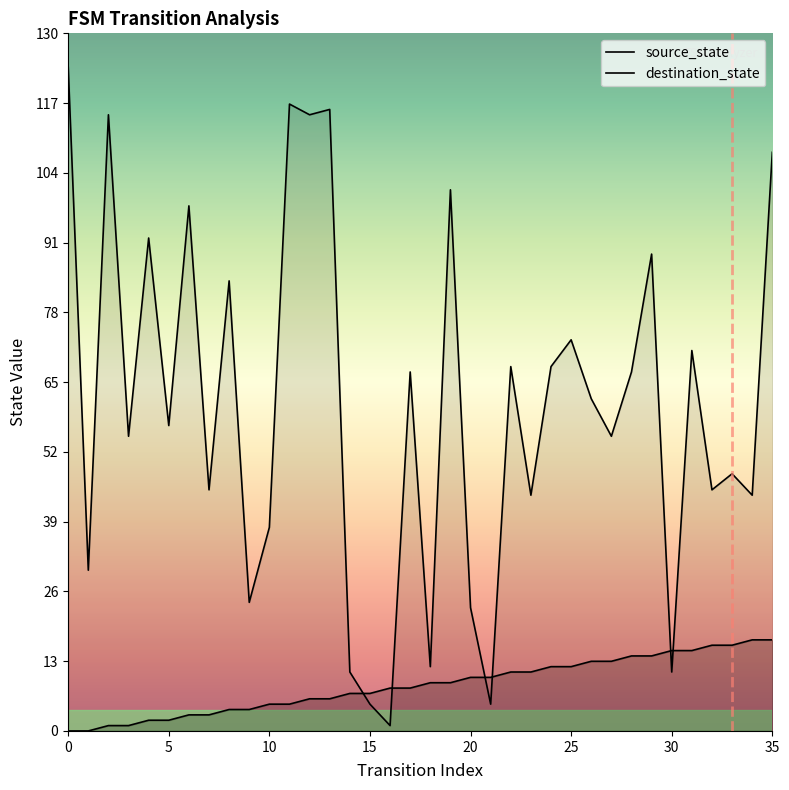

Rank the series by their maximum value, from lowest to highest.

source_state, destination_state